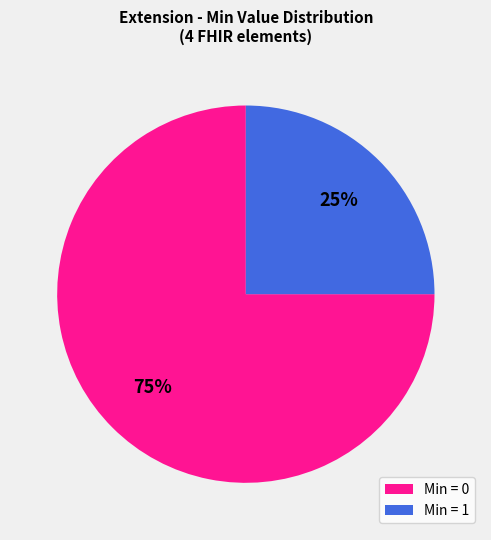

To the nearest percent, what is the average slice percentage?

50%